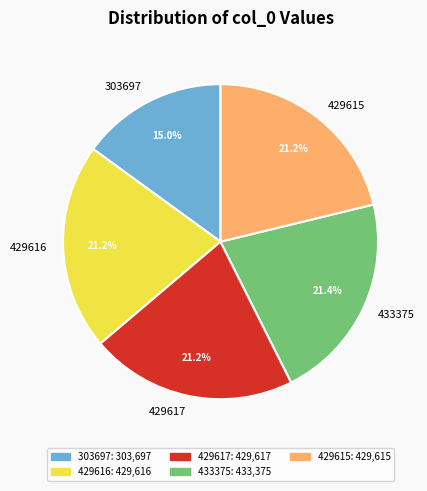

The 429617 slice represents 34% of the pie. True or false?

False